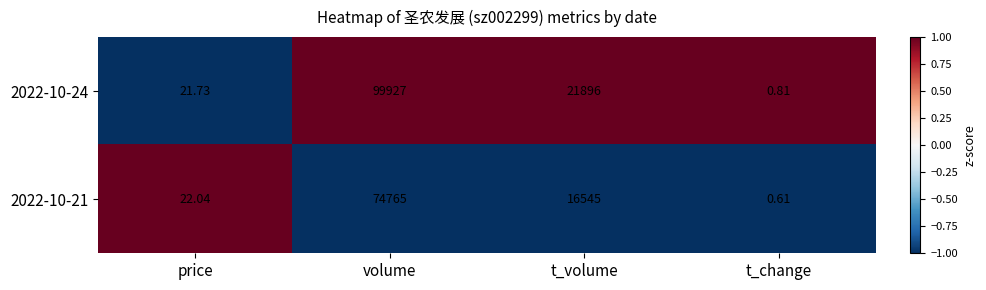

At which label is 2022-10-21 closest to 37382?

t_volume